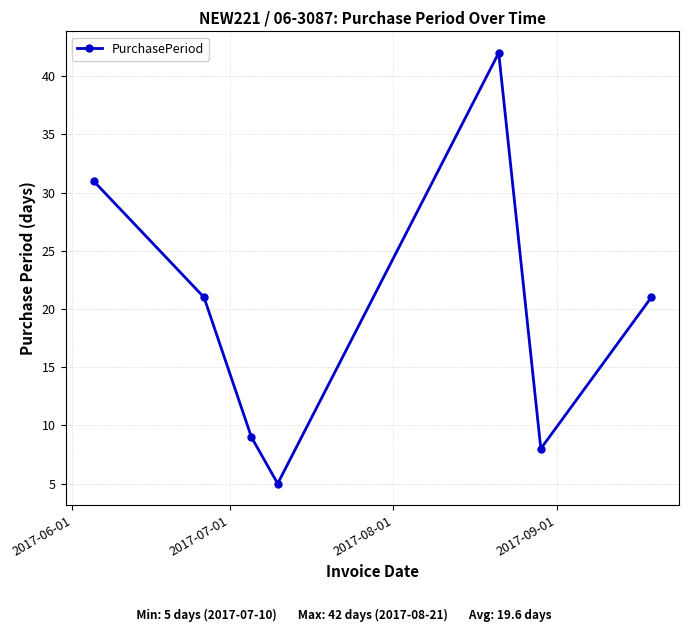

What is the minimum value shown in the chart?

5